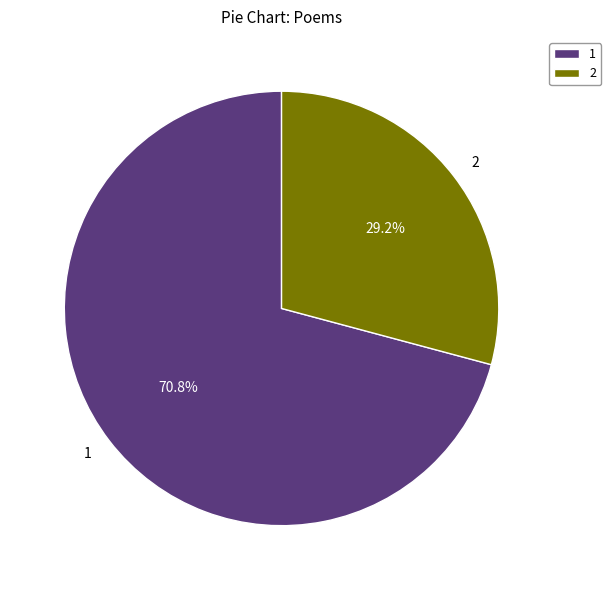

How many segments does this pie chart have?

2